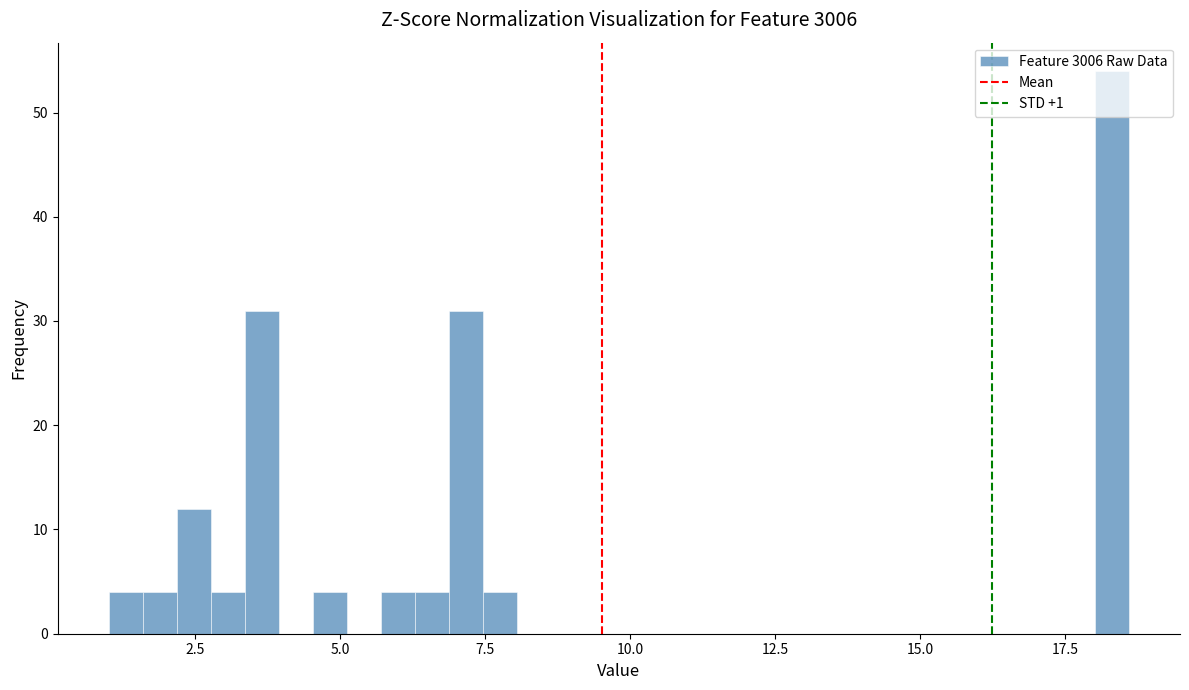

Read against the x-axis, roughly where is the centre of the tallest bar?

18.5